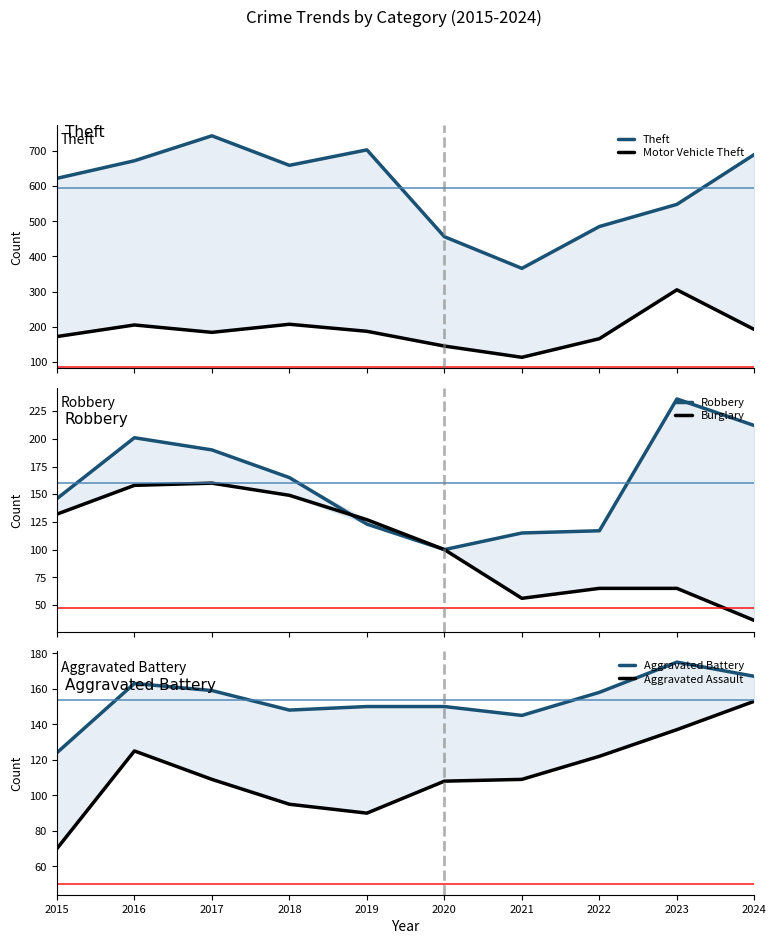

Which series has the widest spread of values?

Theft